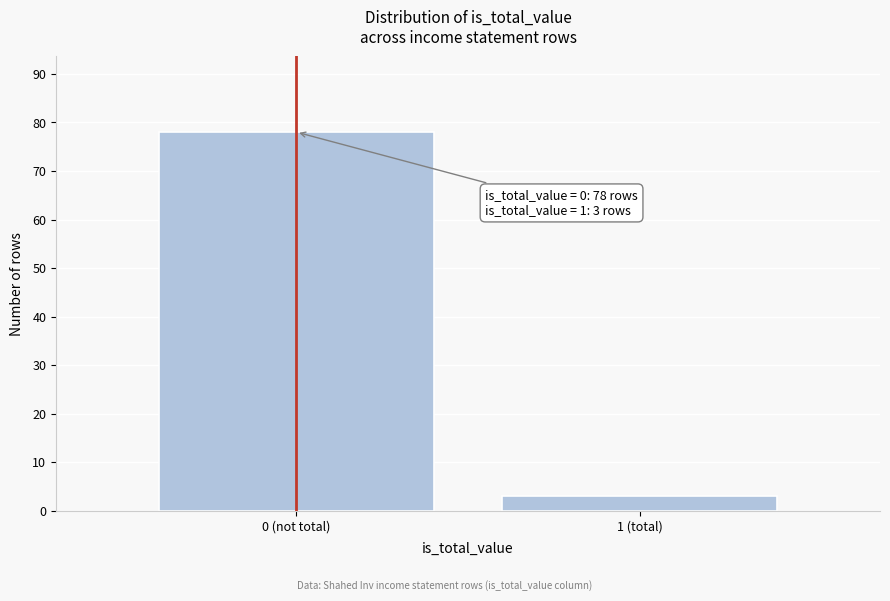

Reading left to right, list all the values displayed in this chart.

78	3